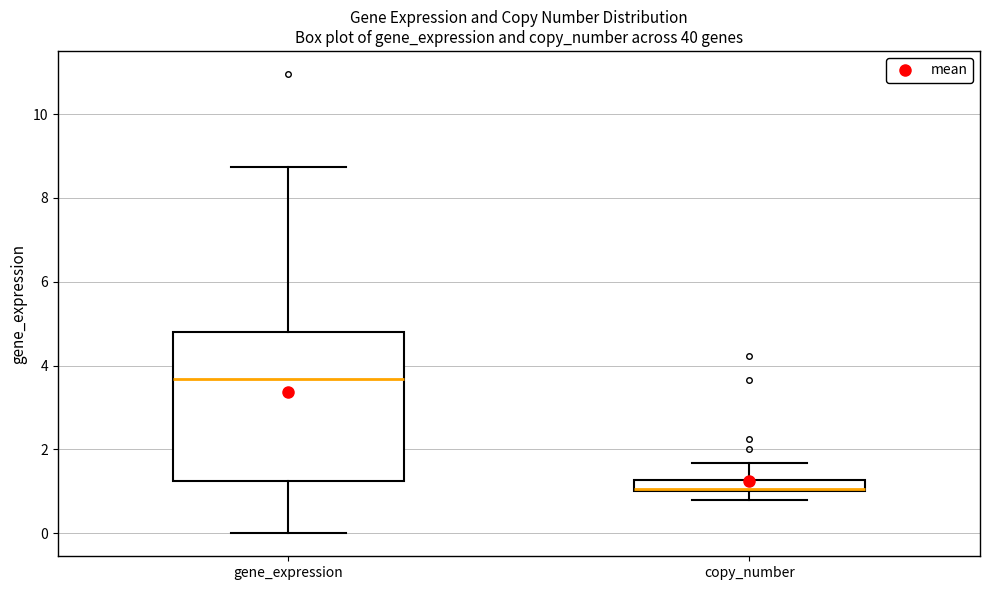

Where is the lower edge of the box for gene_expression on the y-axis? The values are not printed on the chart, so give them approximately, as read against the axis.

1.2